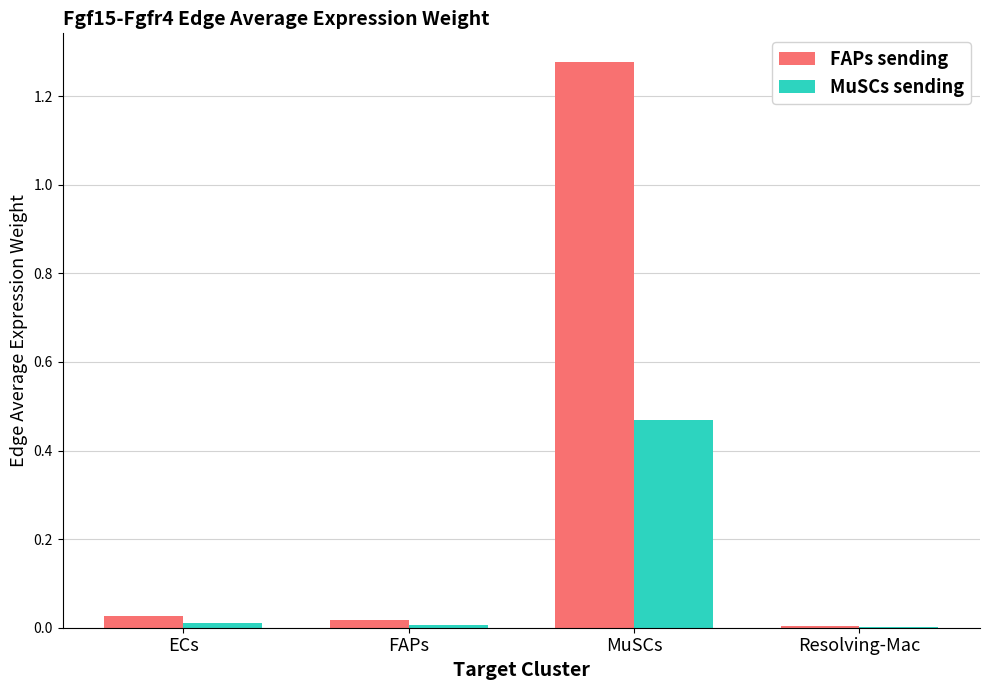

Are the bars horizontal?

No